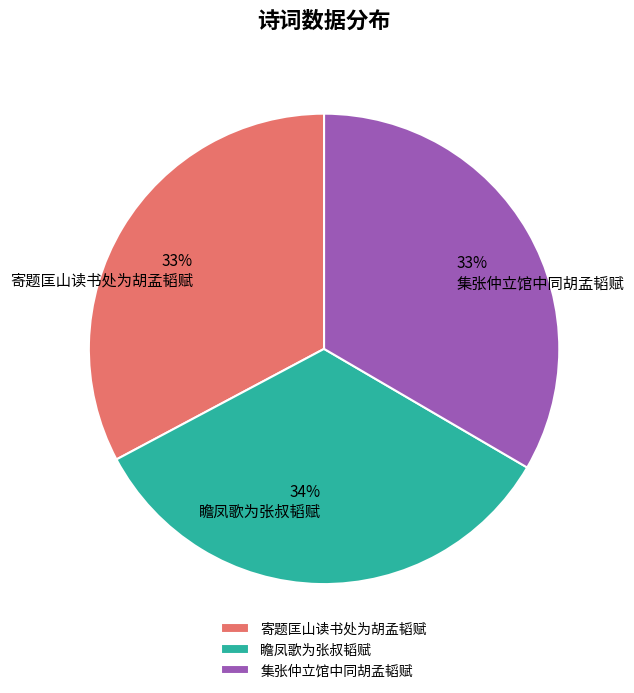

True or false: 瞻凤歌为张叔韬赋 accounts for 40% of the total.

False